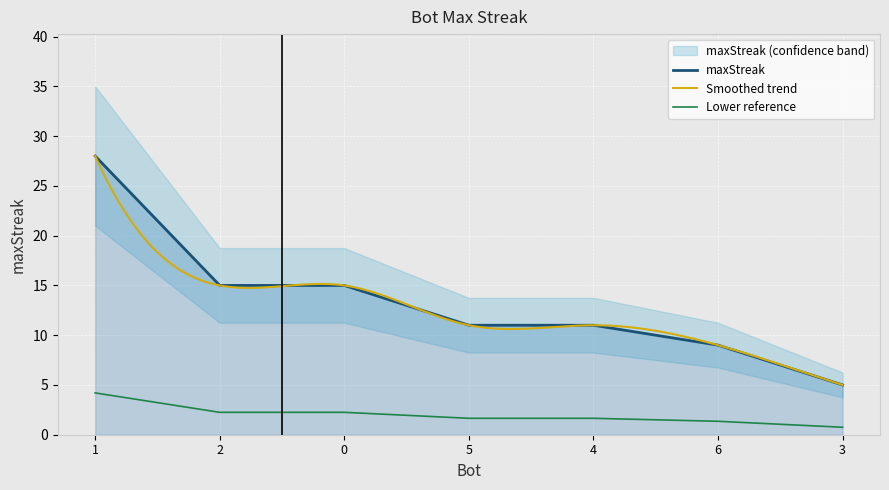

List the labels in order of value, largest first.

1, 2, 0, 5, 4, 6, 3